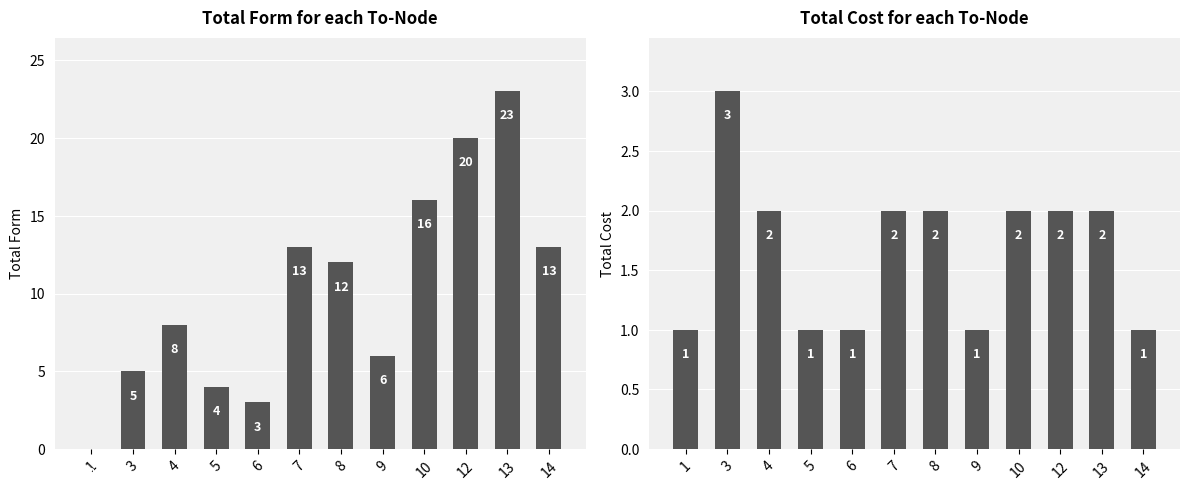

How many values in the cost series are below 2?

5